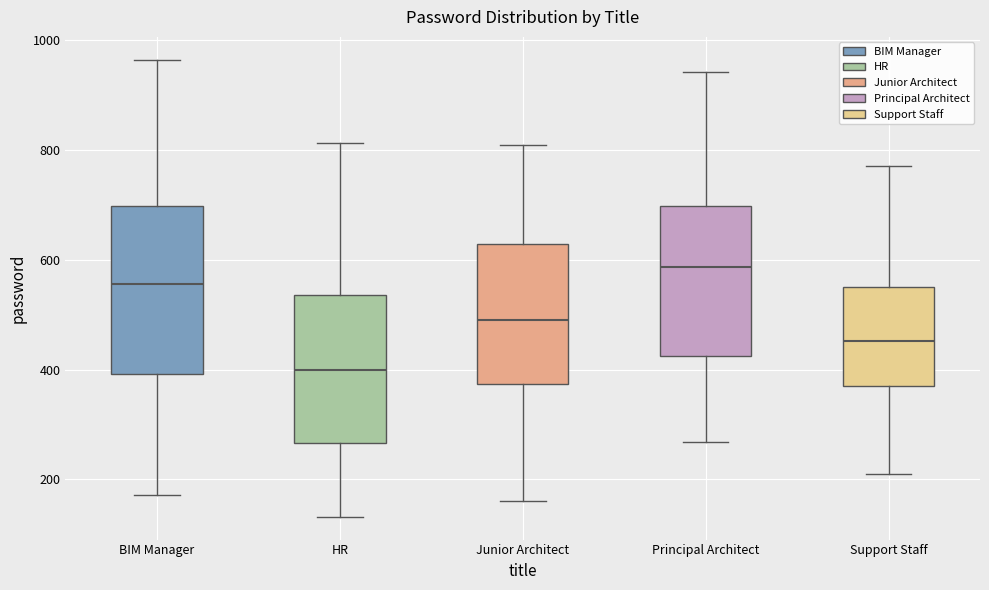

Which box is the tallest, from its lower edge to its upper edge?

BIM Manager